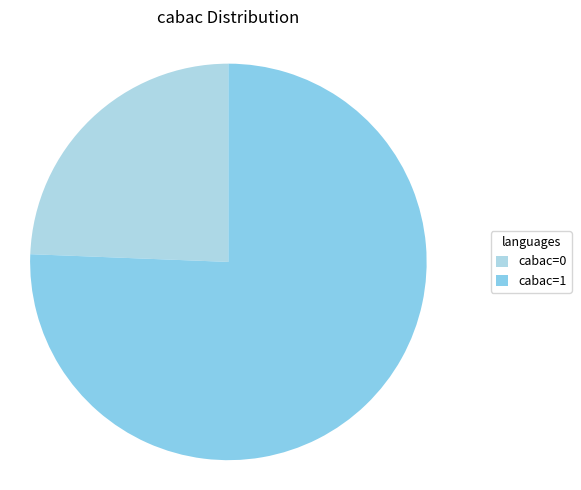

What percentage is the cabac=1 slice, to the nearest percent?

76%